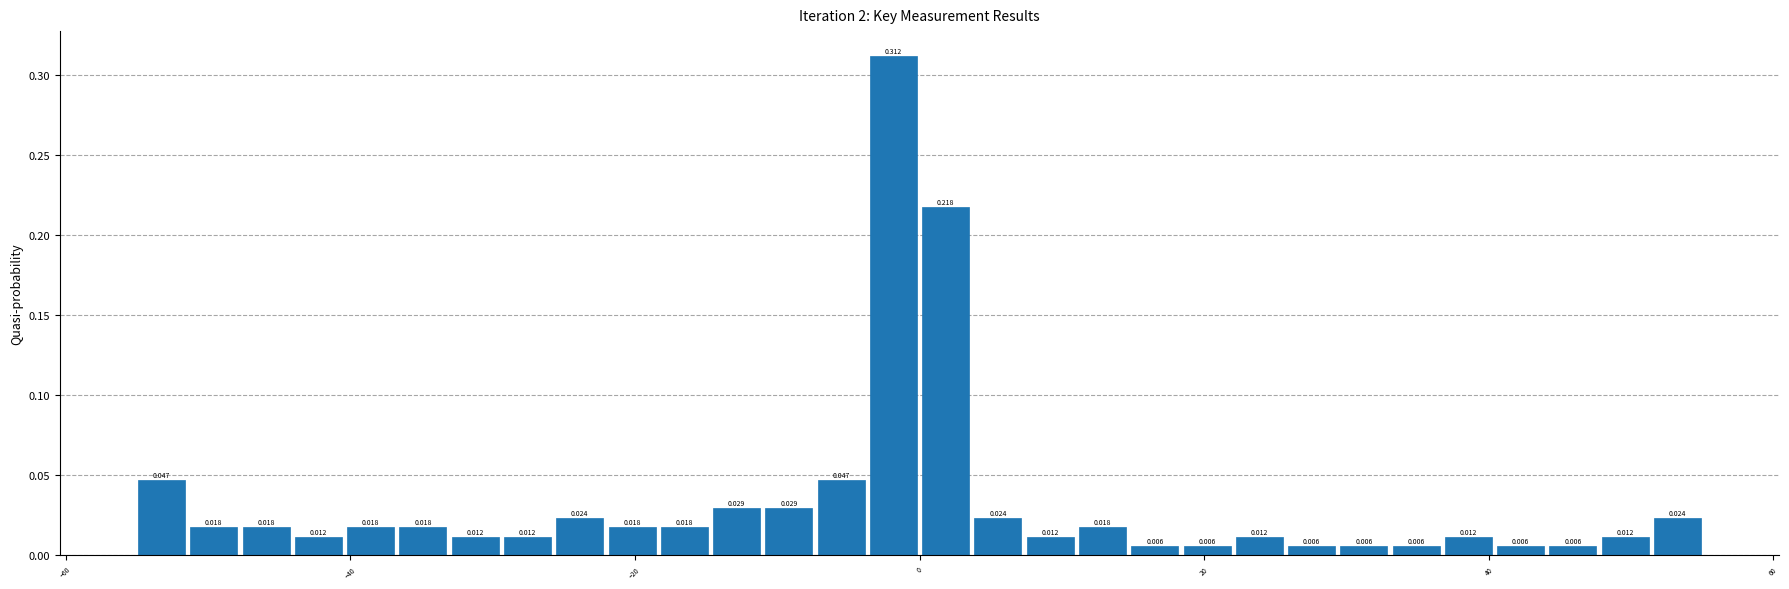

Read against the x-axis, roughly where is the centre of the tallest bar?

-2